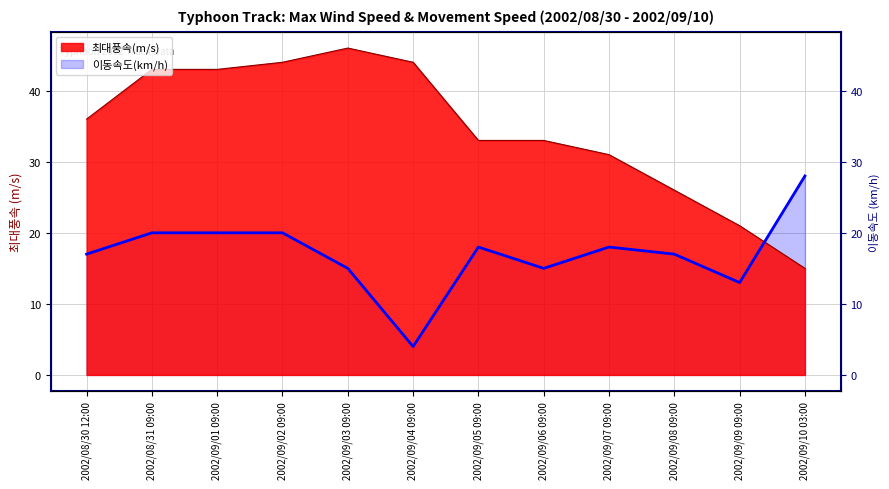

Count the number of data series in this chart.

2